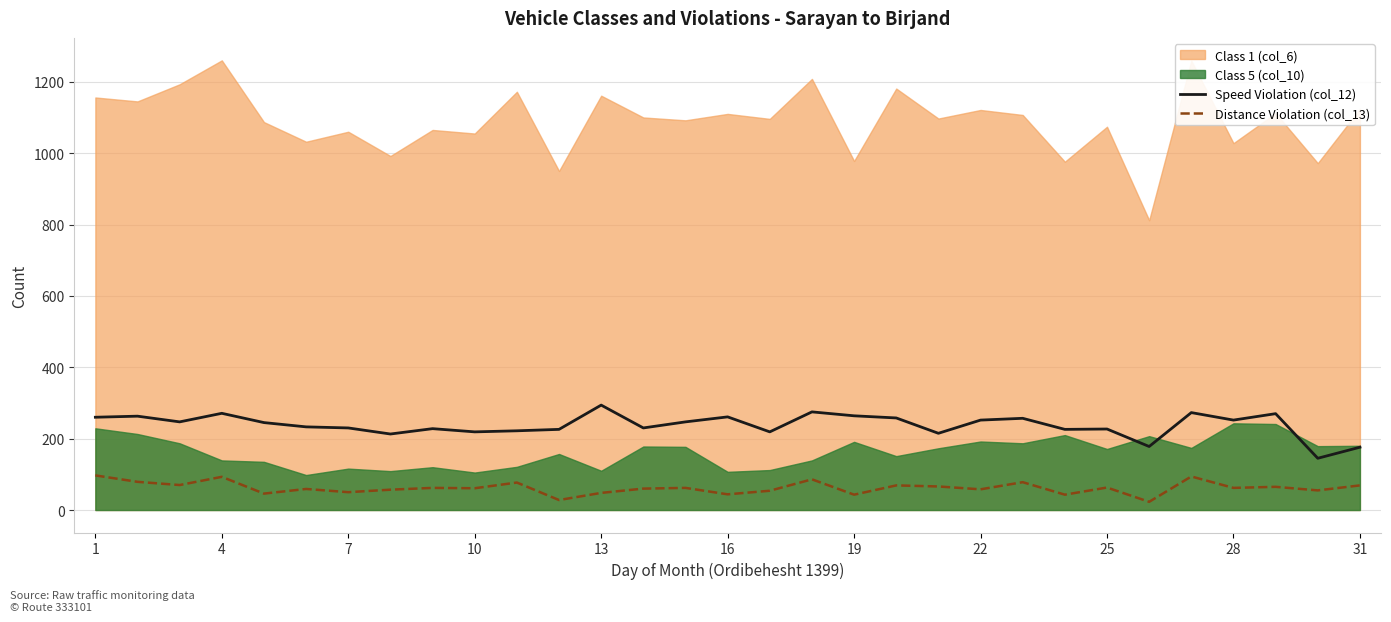

What is the smallest value displayed?

23